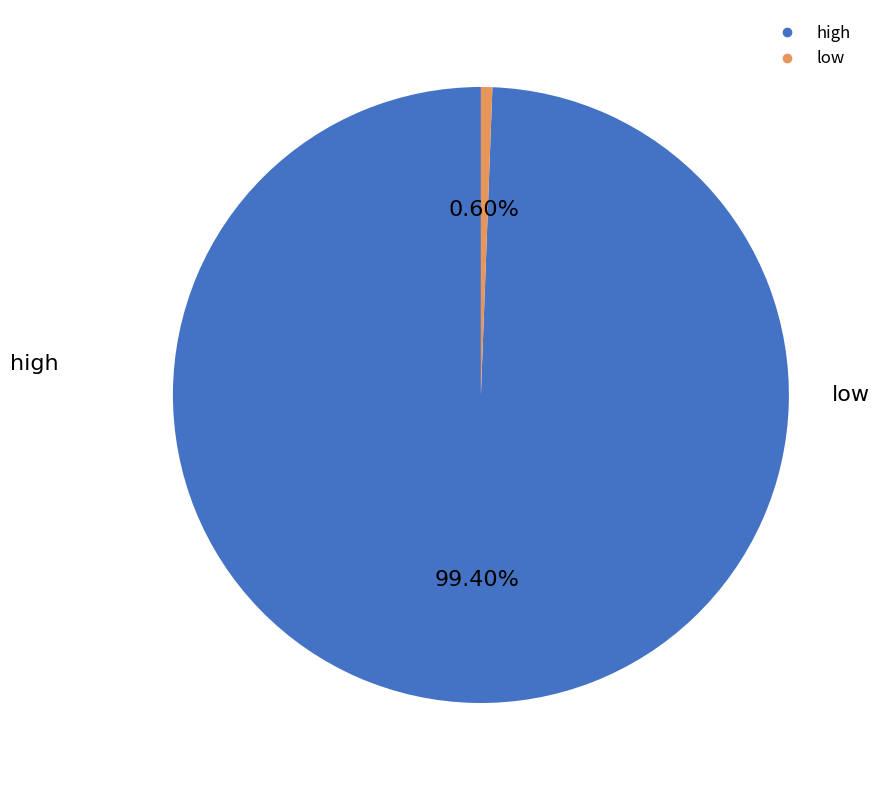

Rank the categories by value from highest to lowest.

high, low